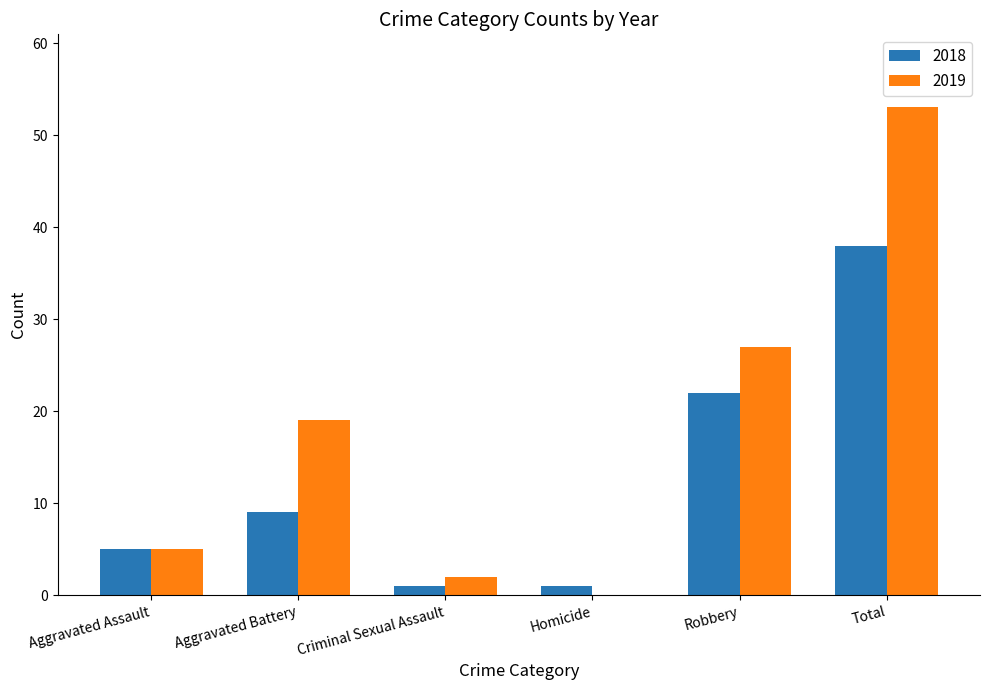

Reading right to left, what are all the values shown in this chart?

2018: Total=38	Robbery=22	Homicide=1	Criminal Sexual Assault=1	Aggravated Battery=9	Aggravated Assault=5
2019: Total=53	Robbery=27	Homicide=0	Criminal Sexual Assault=2	Aggravated Battery=19	Aggravated Assault=5